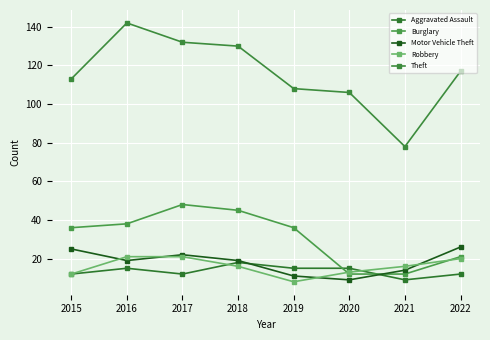

At how many categories does at least one series exceed 23?

8